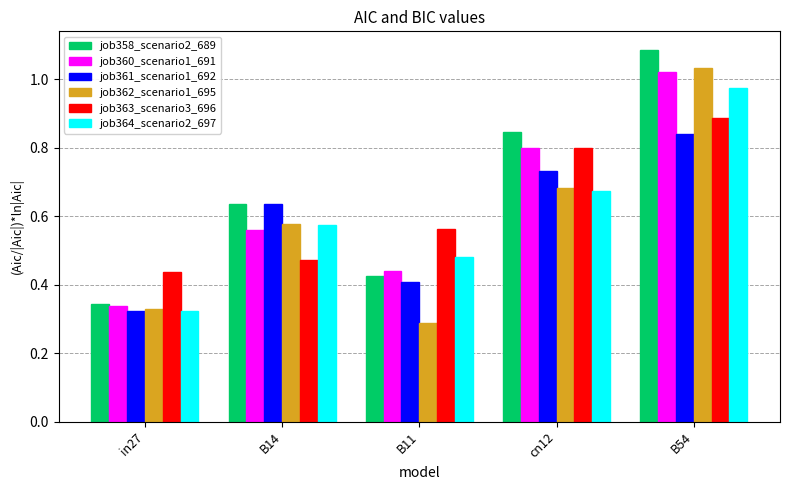

Is it true that job361_scenario1_692 equals 0.3 at cn12?

False